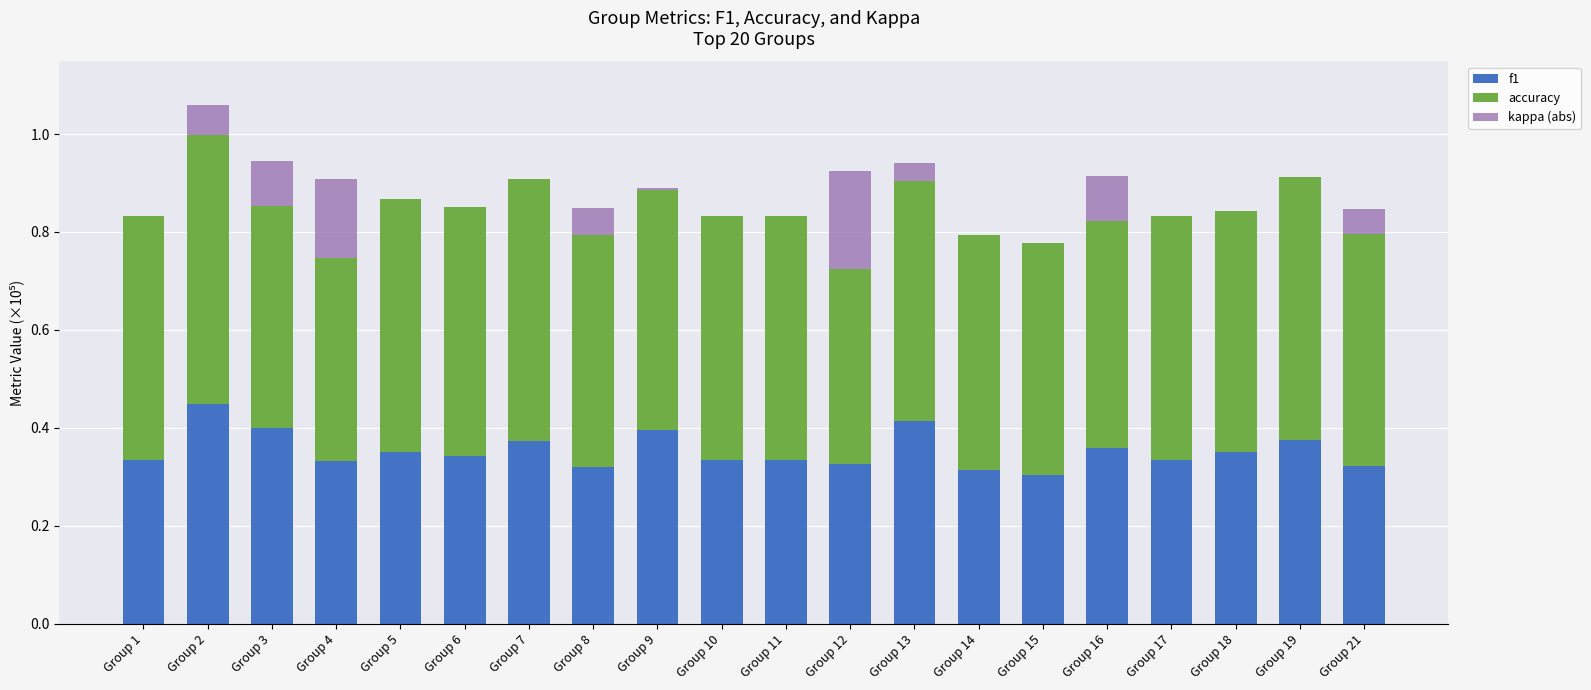

Does the chart contain stacked bars?

Yes